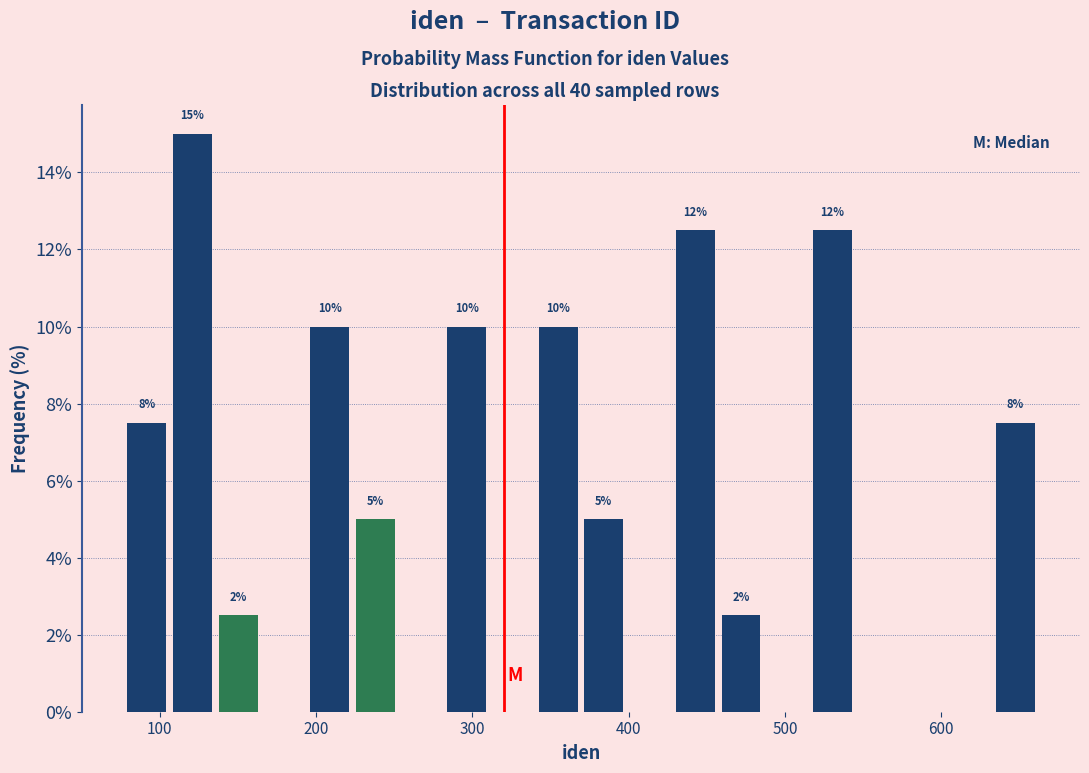

Around what value on the x-axis is the tallest bar? Give the approximate position of its centre, as read against the axis.

120